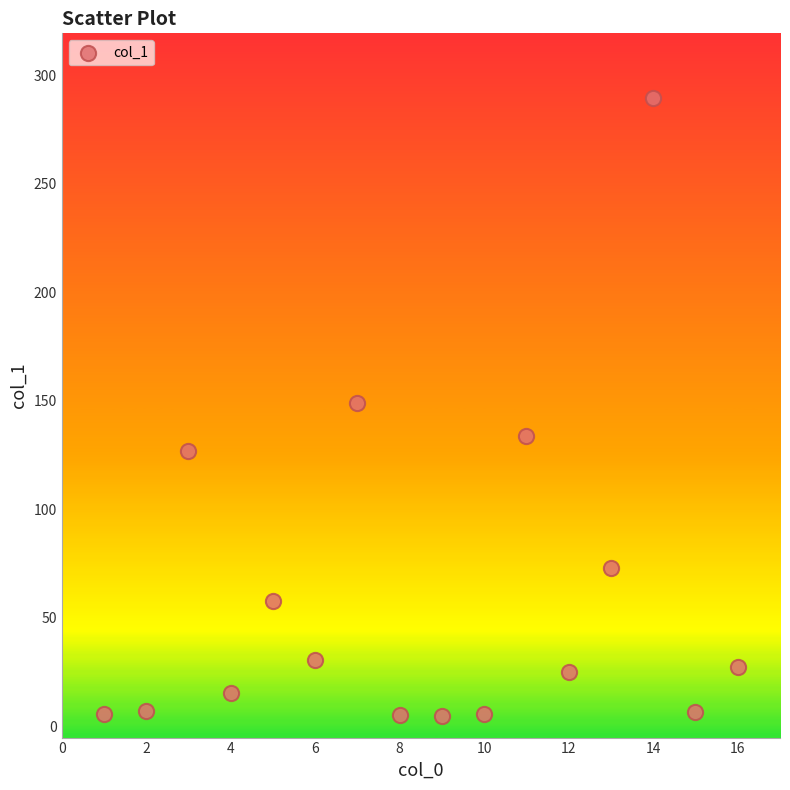

What is the range of X values (max minus min)?

15.0